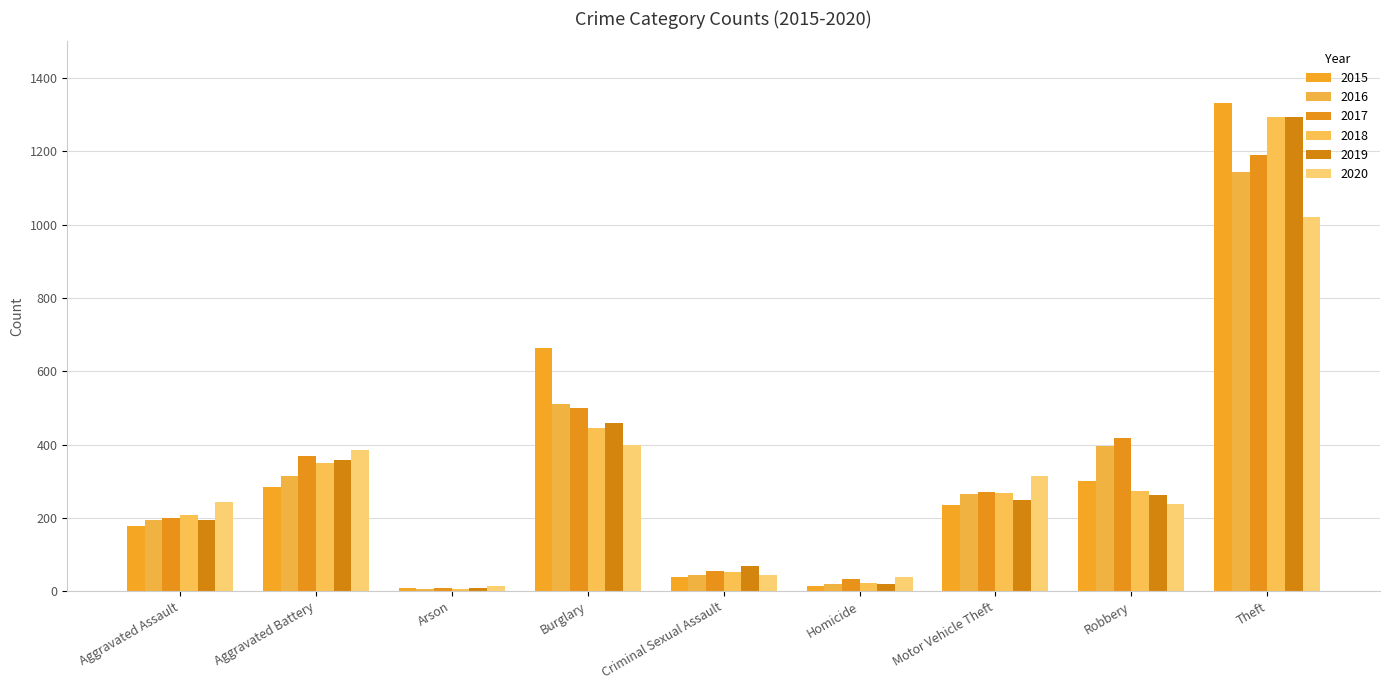

True or false: 2020 has a value of 11 at Criminal Sexual Assault.

False